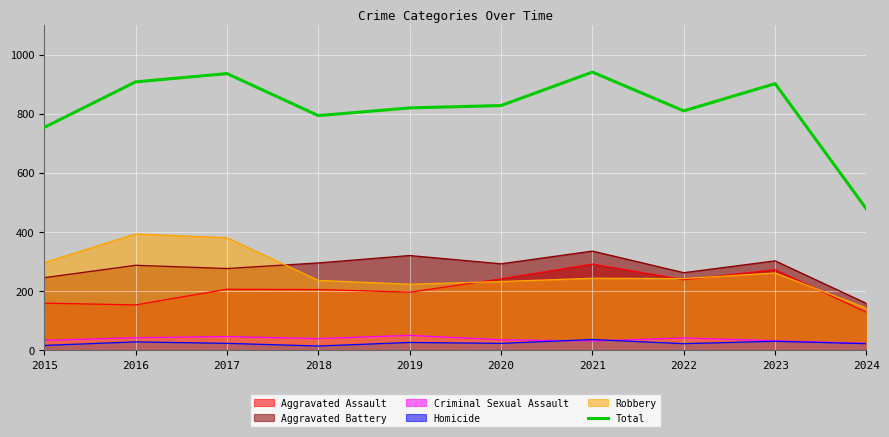

Where is the first local maximum?

2017